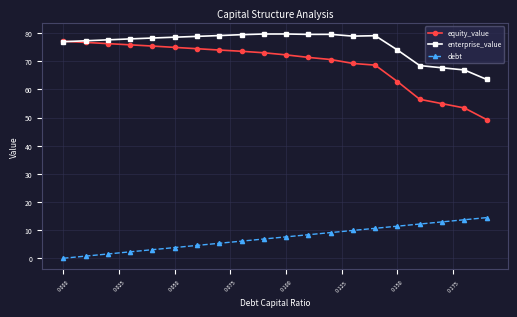

True or false: enterprise_value and debt cross at least once.

False